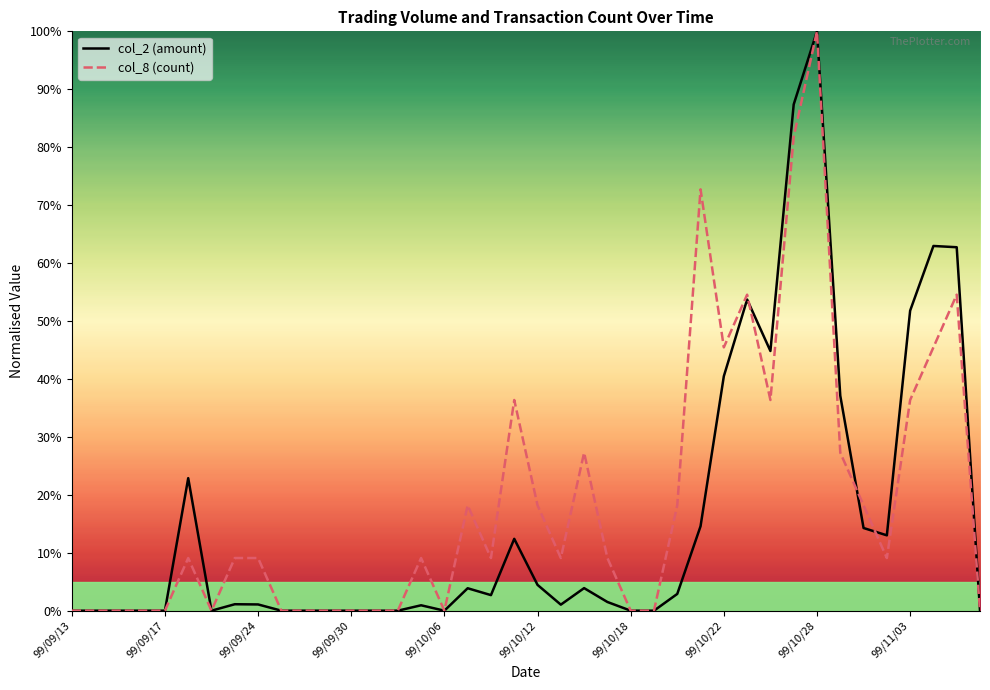

Does the chart display data point markers on the line(s)?

No